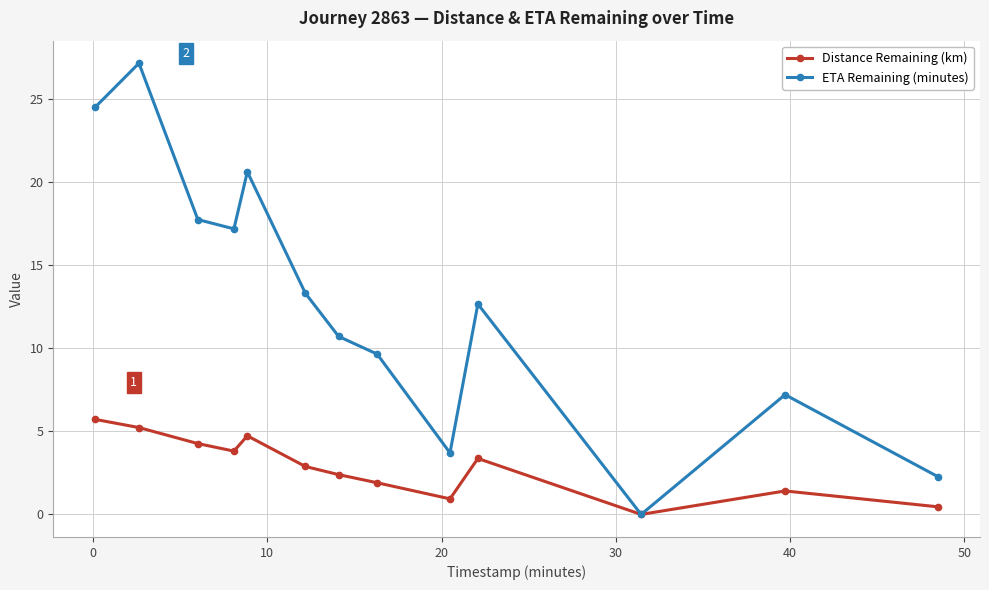

At how many categories does at least one series exceed 16?

5